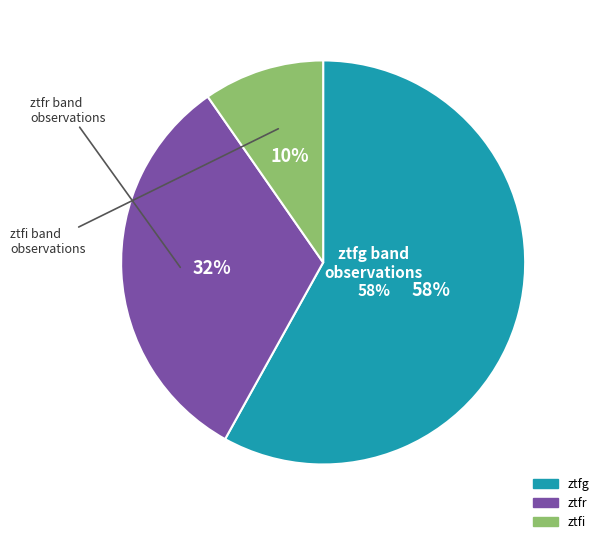

Rank the categories by value from lowest to highest.

ztfi, ztfr, ztfg